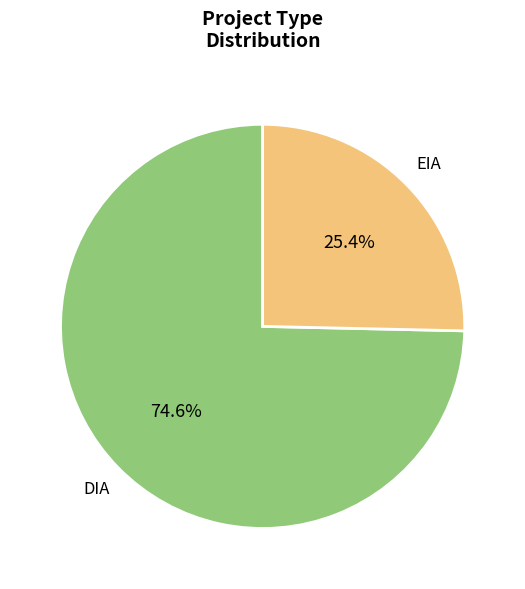

To the nearest percent, what portion does DIA represent?

75%